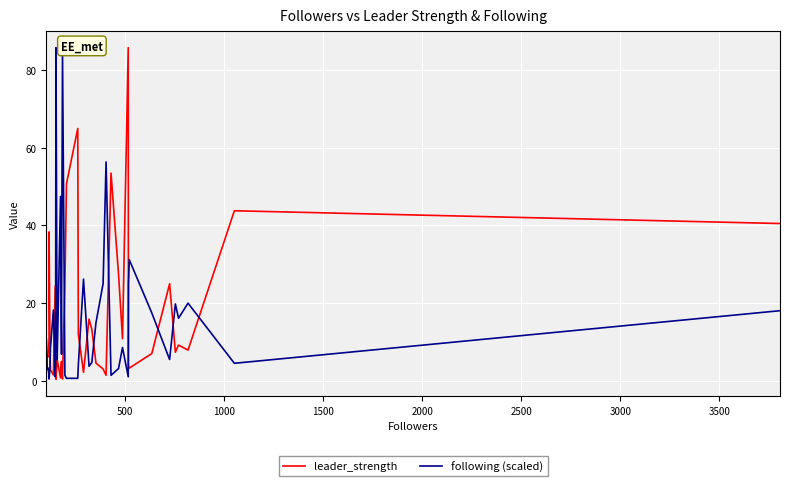

What is the total value across all series at 500?

12.6